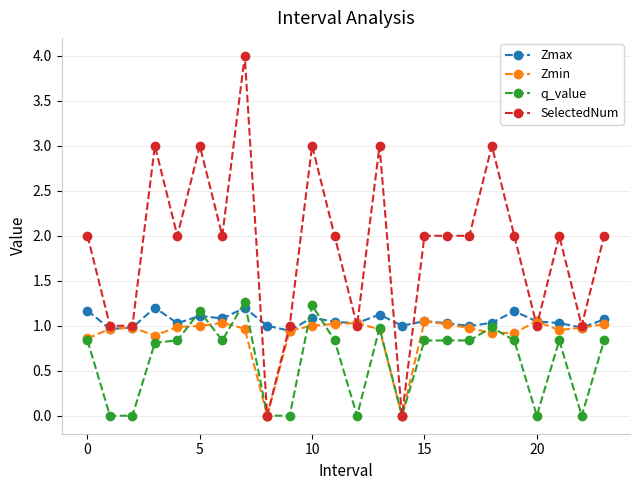

Which series has the largest range (max minus min)?

SelectedNum